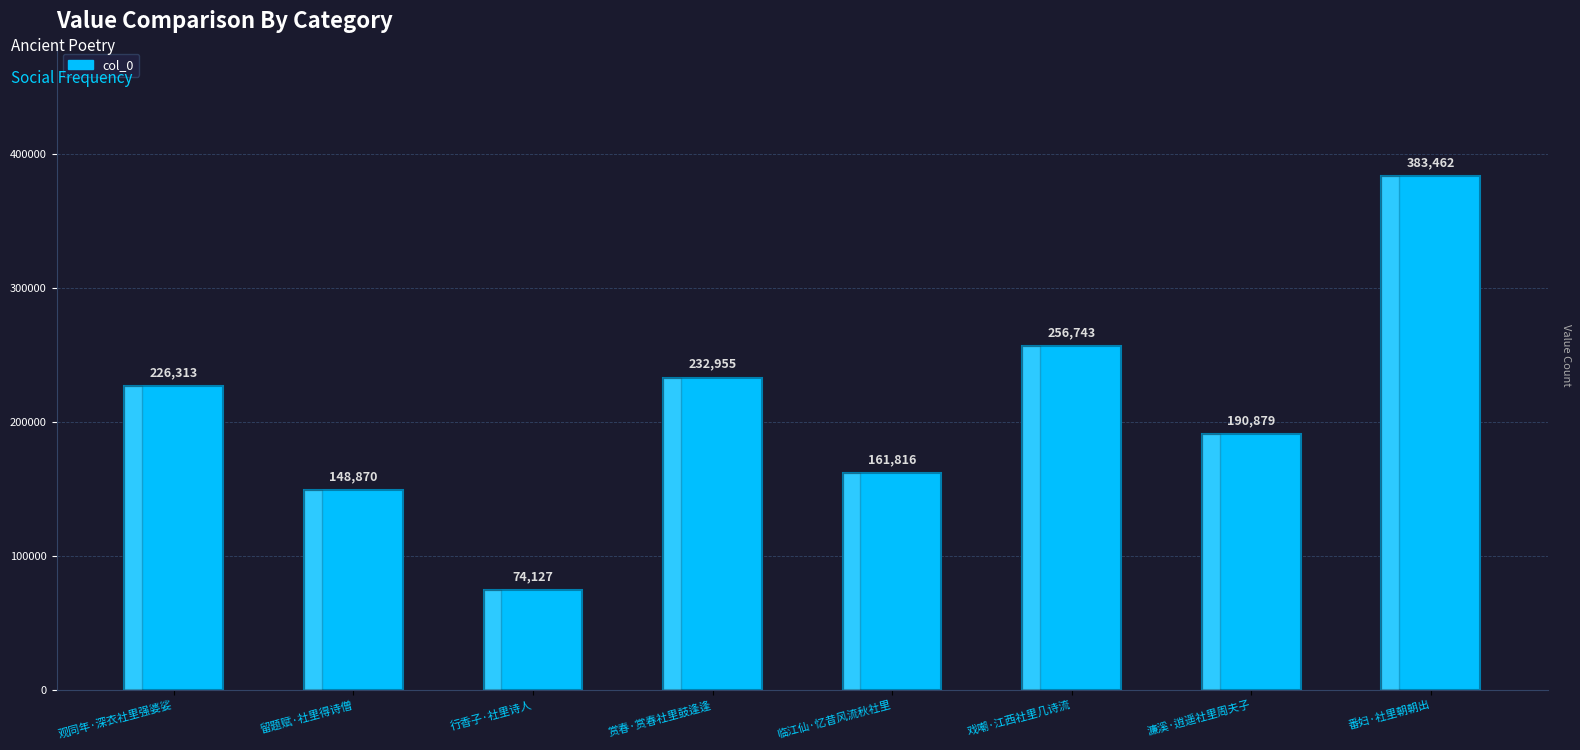

What is the greatest value displayed?

383462